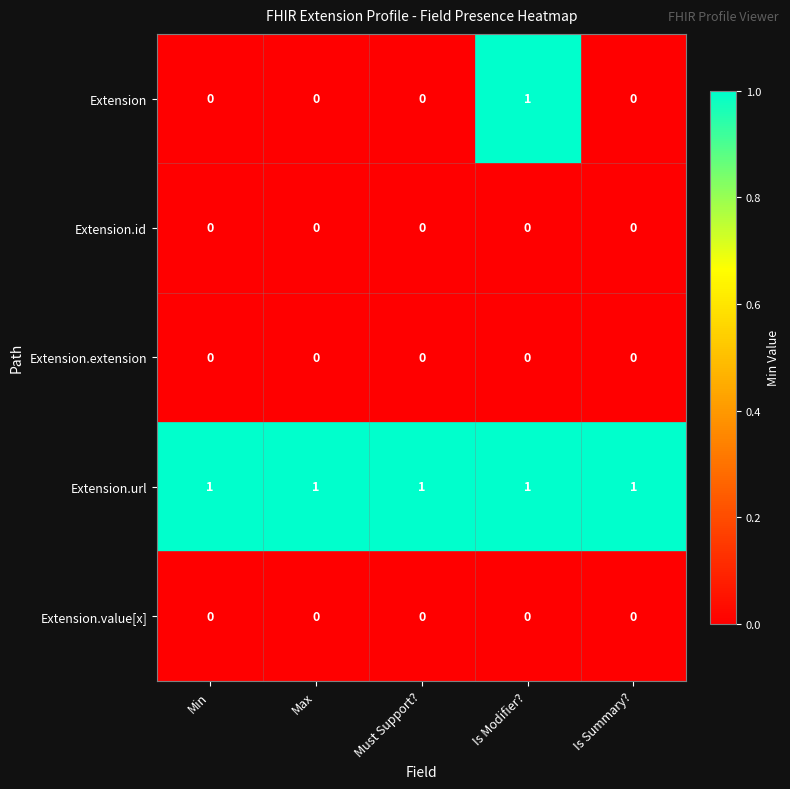

At how many categories does at least one series exceed 0?

5